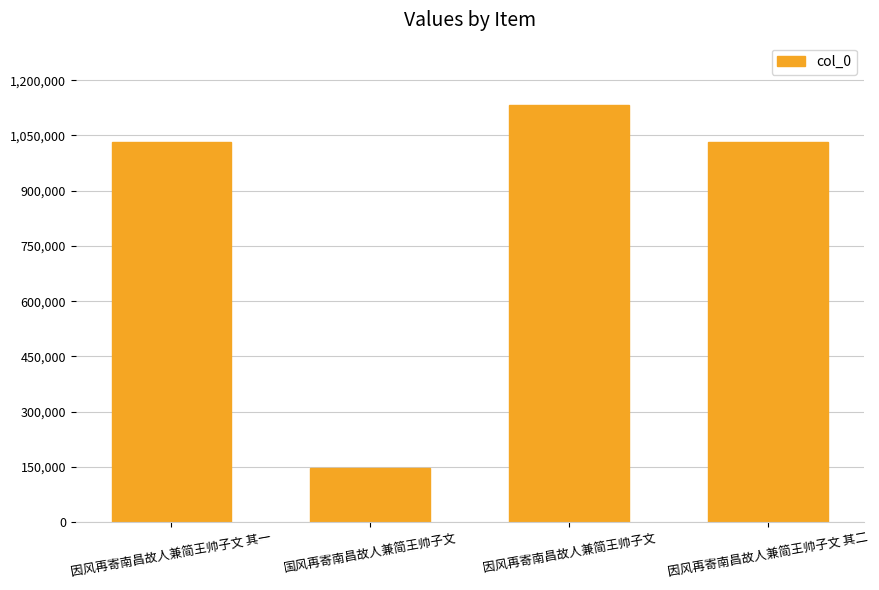

What is the sum of all values?

3347057